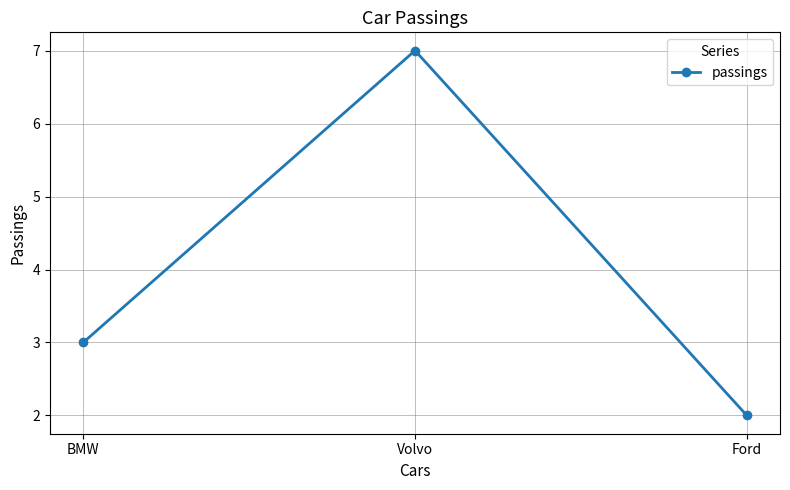

What is the ratio of the value at Volvo to the value at BMW?

2.3